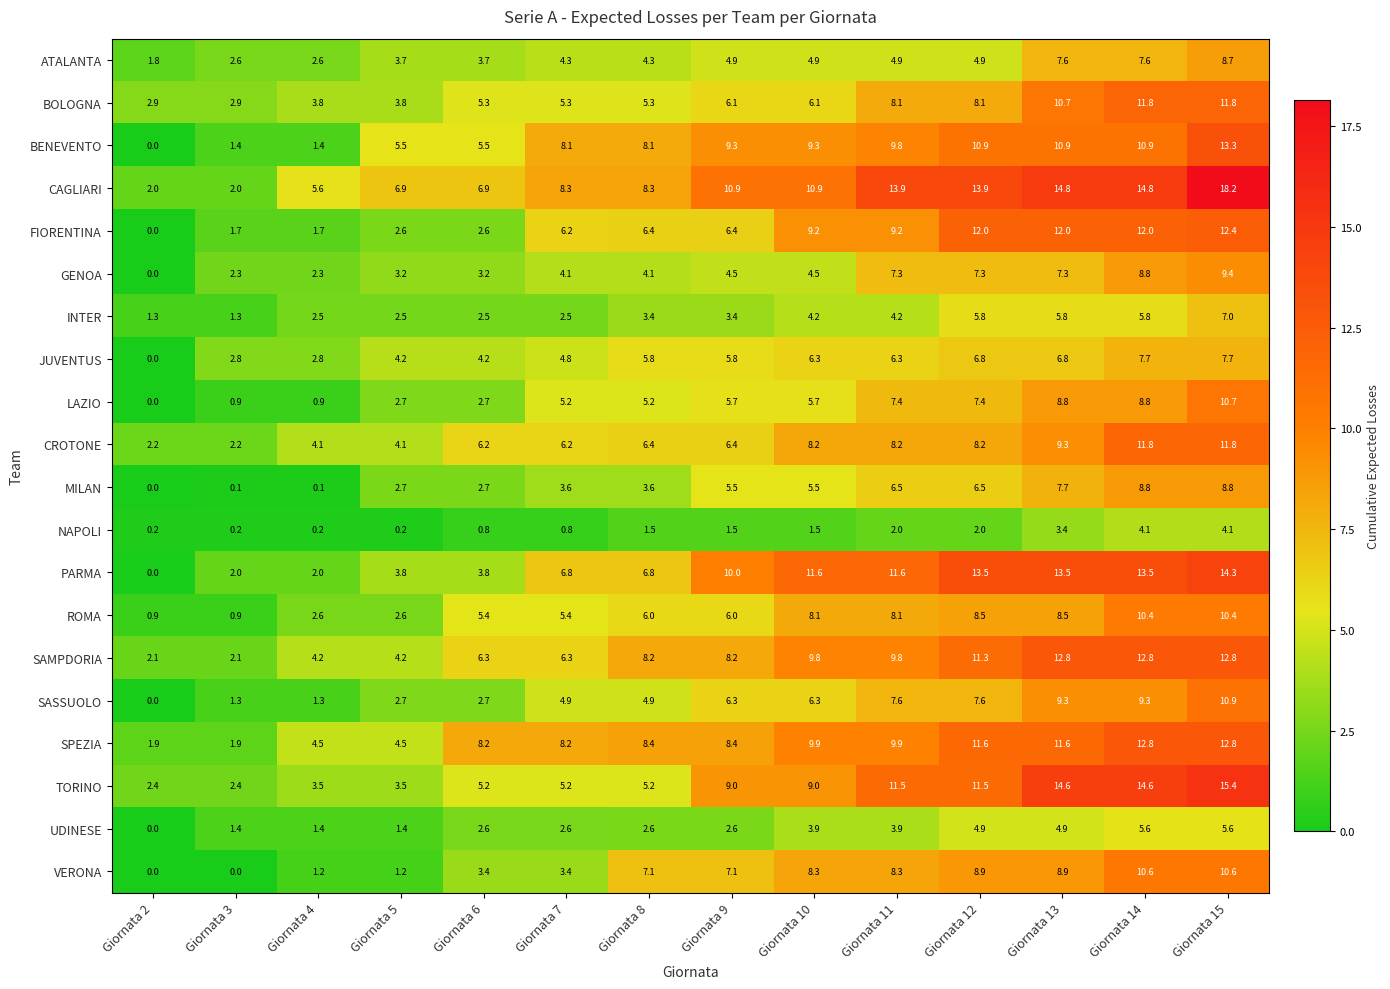

Which series changed the most between Giornata 11 and Giornata 15?

CAGLIARI